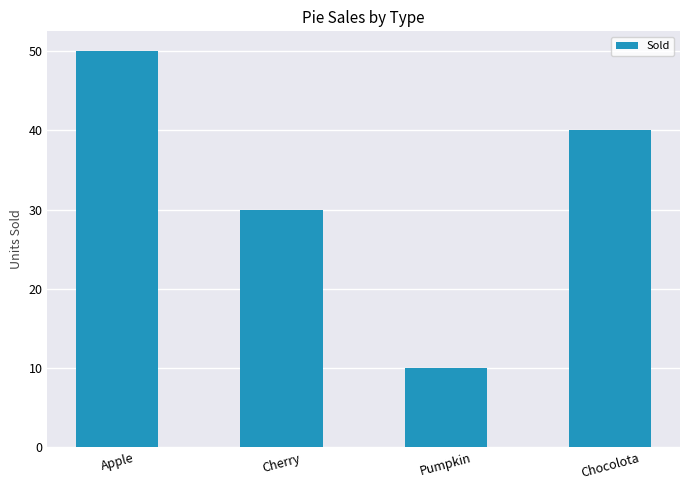

True or false: the data shows 41 at Cherry.

False